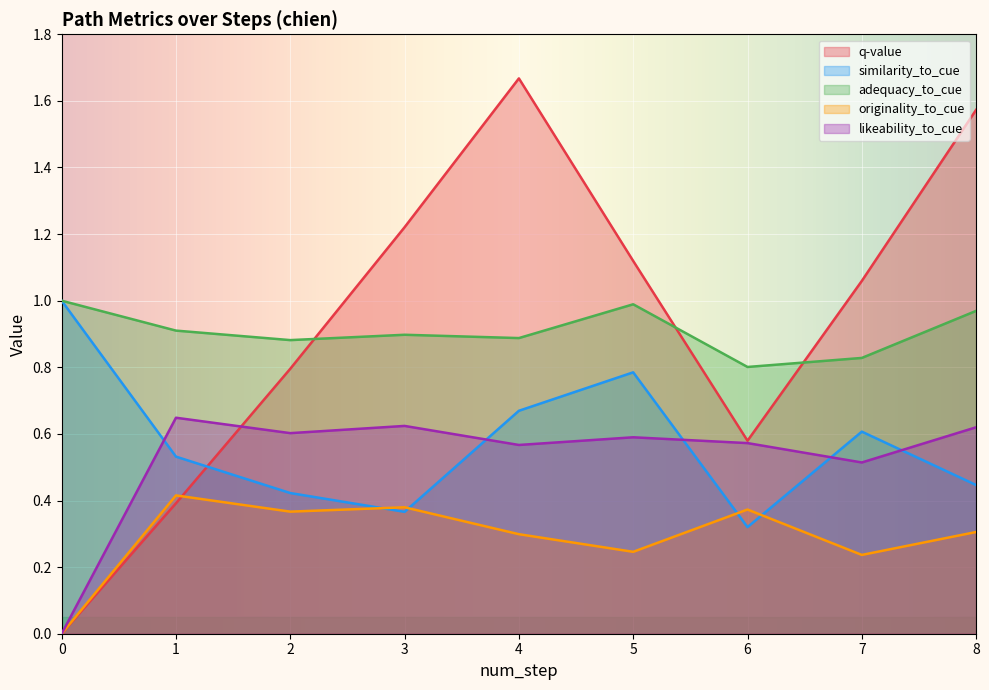

List the series in order of their peak value, lowest first.

originality_to_cue, likeability_to_cue, similarity_to_cue, adequacy_to_cue, q-value